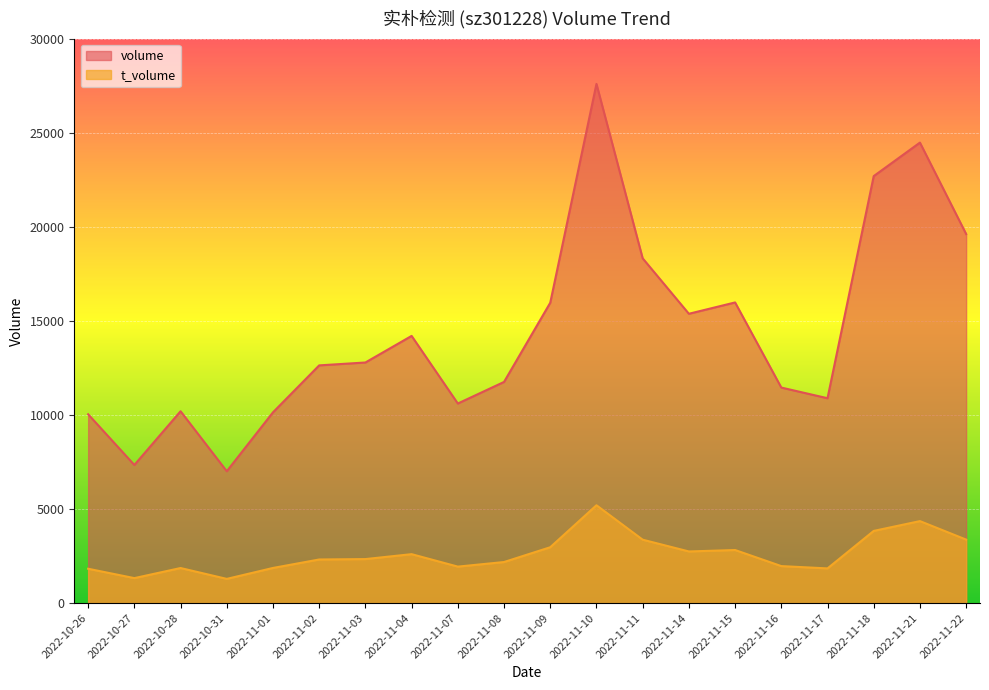

How many lines are shown in the chart?

2